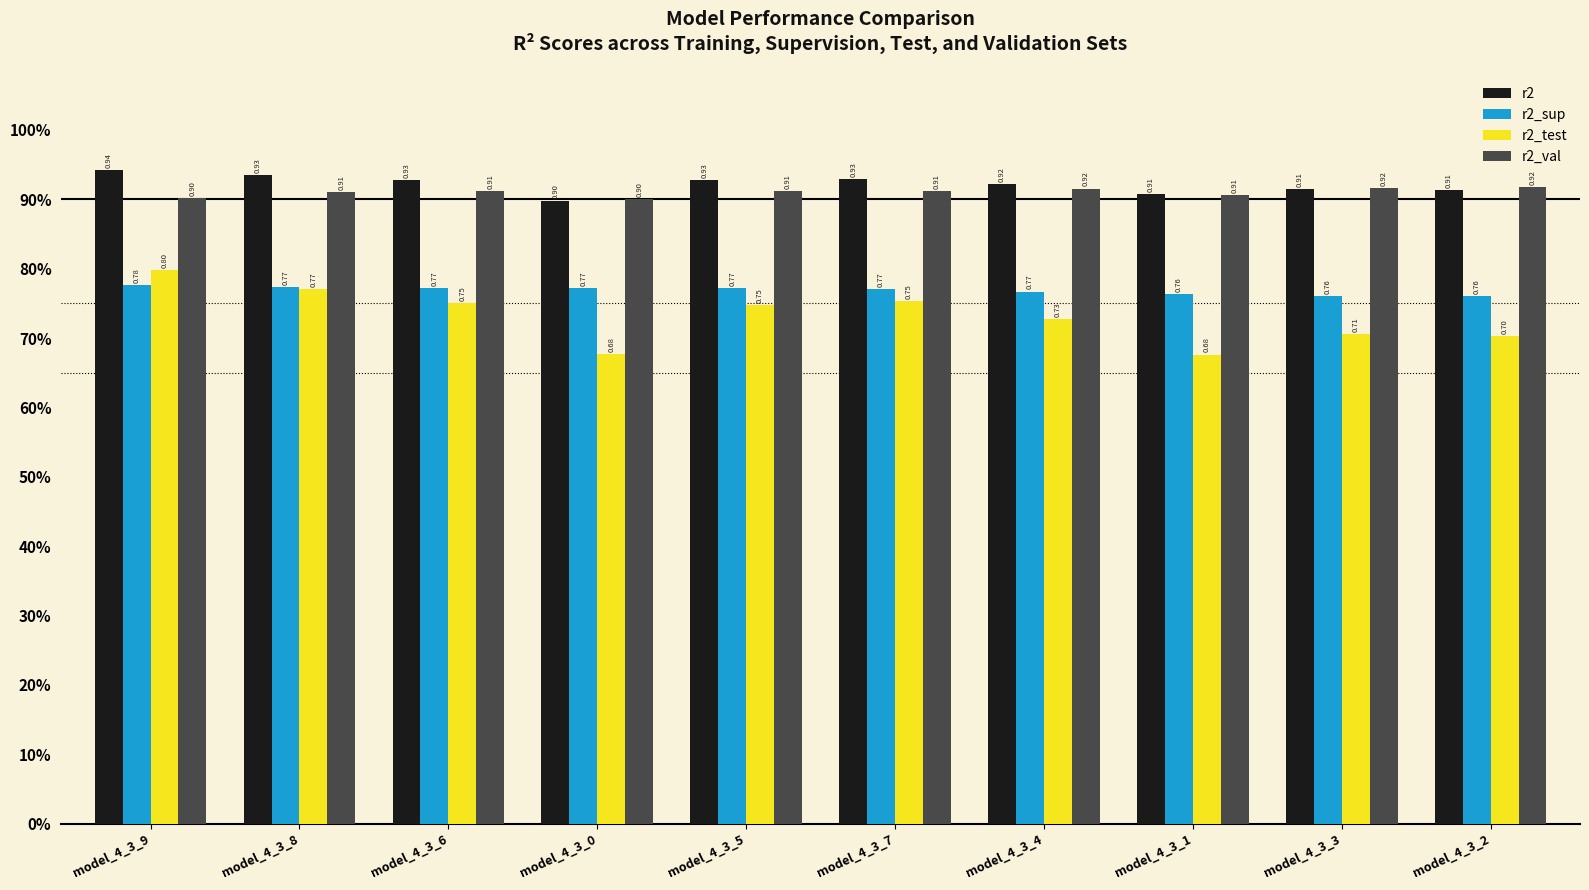

Are the bars grouped side by side (vs. stacked)?

Yes